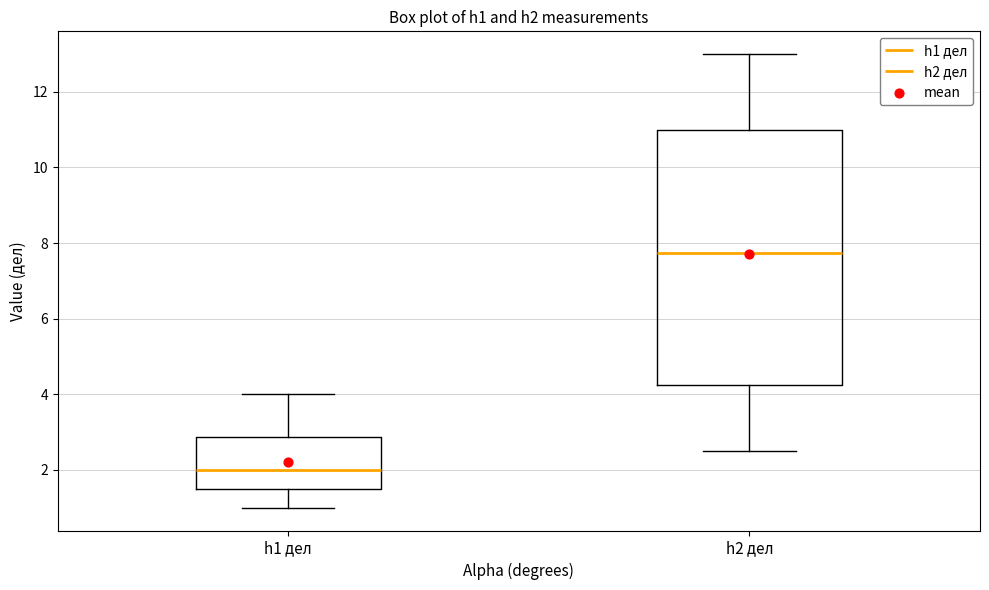

Which box's median line is the highest?

h2 дел